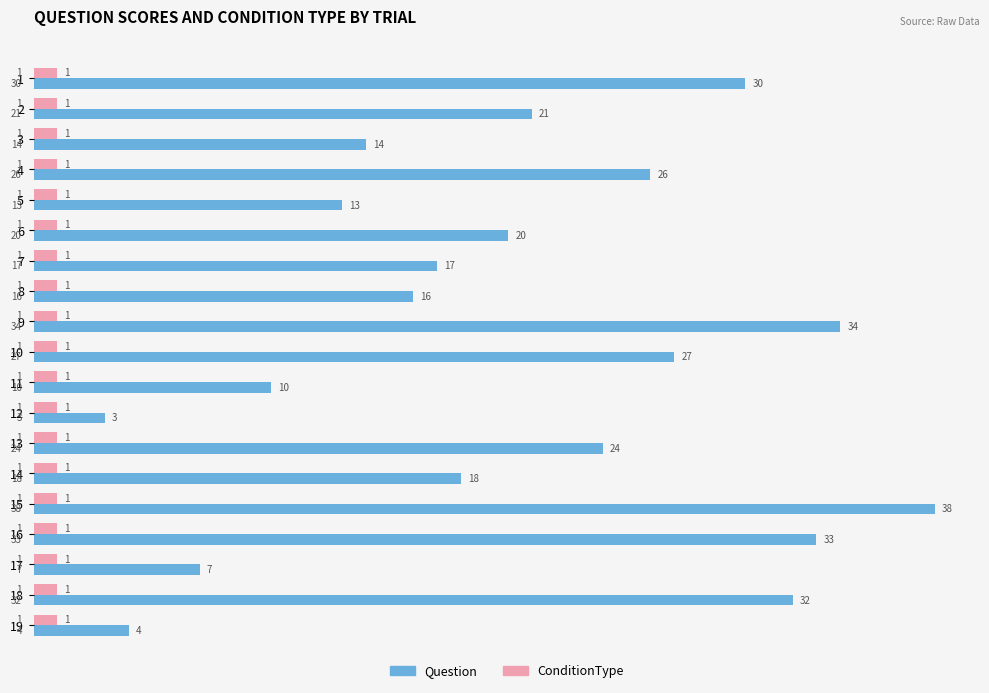

Rank the series by their maximum value, from highest to lowest.

Question, ConditionType